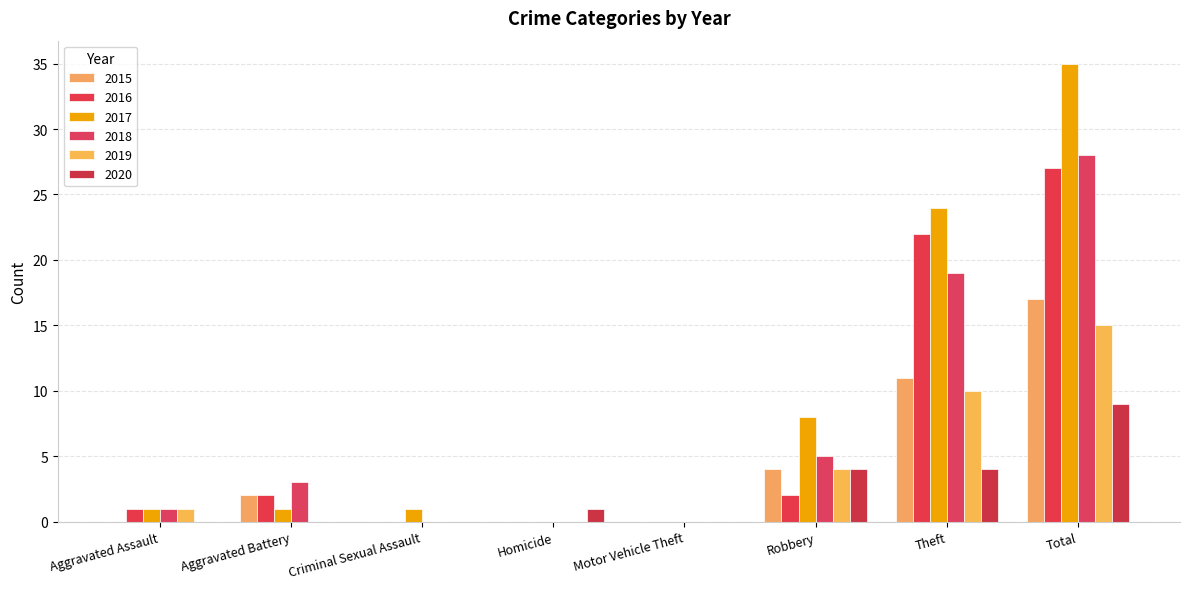

True or false: 2020 has a value of 9 at Total.

True